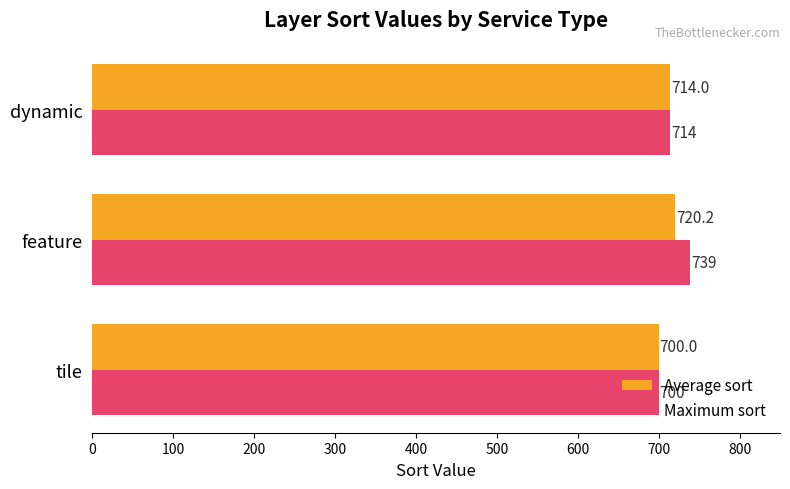

At which category is the sum across all series the highest?

feature